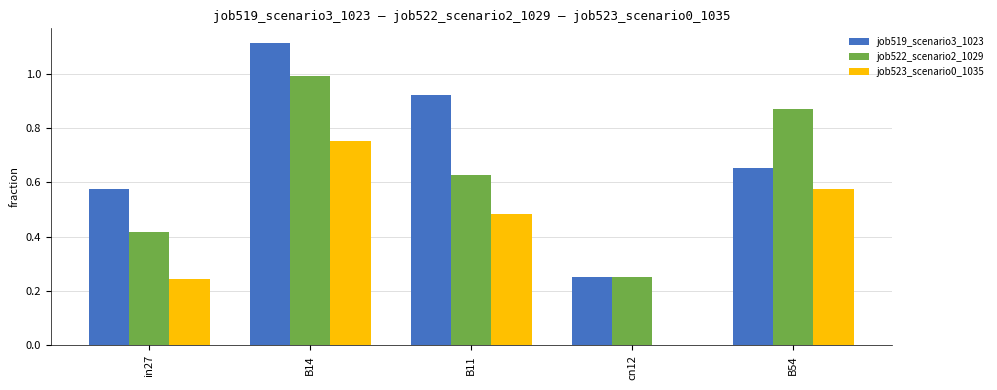

What is the total value across all series at B54?

2.1